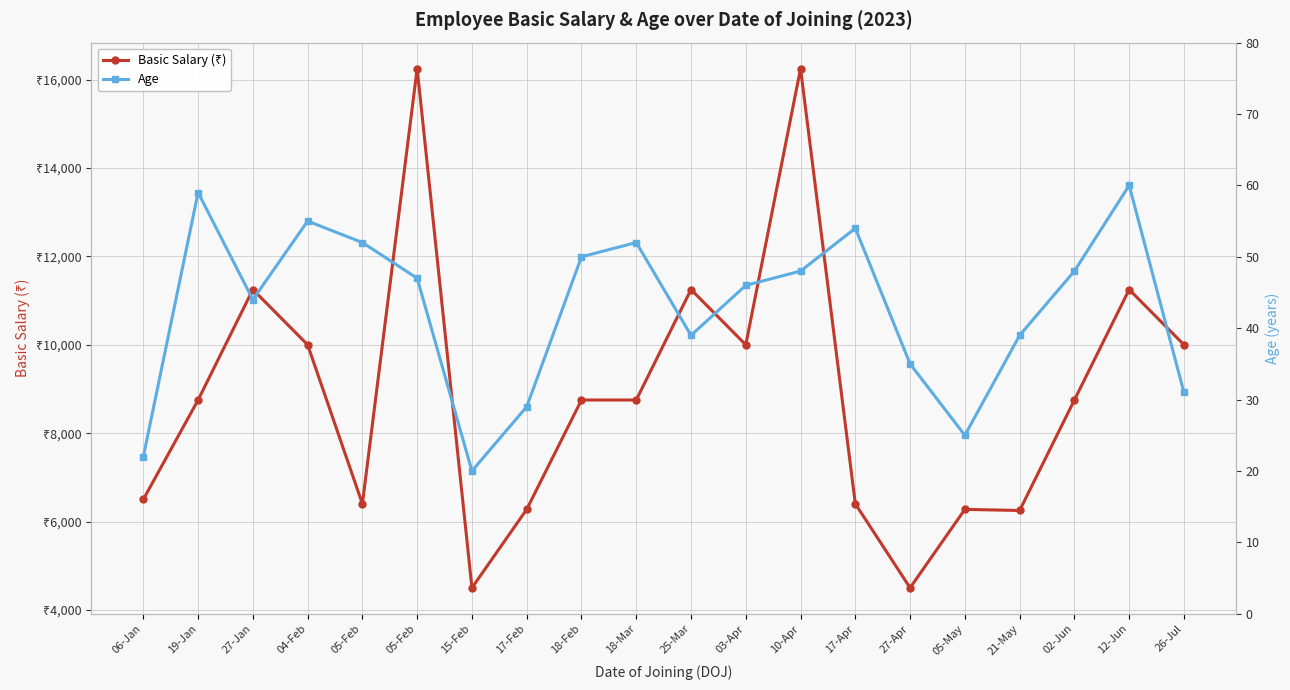

How many interior local peaks does the Basic Salary (₹) series have?

6